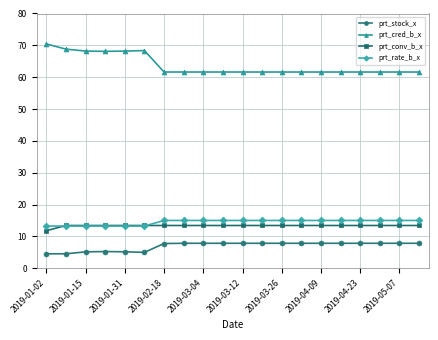

What is the value of the prt_rate_b_x point at the 18th from the left?

15.0